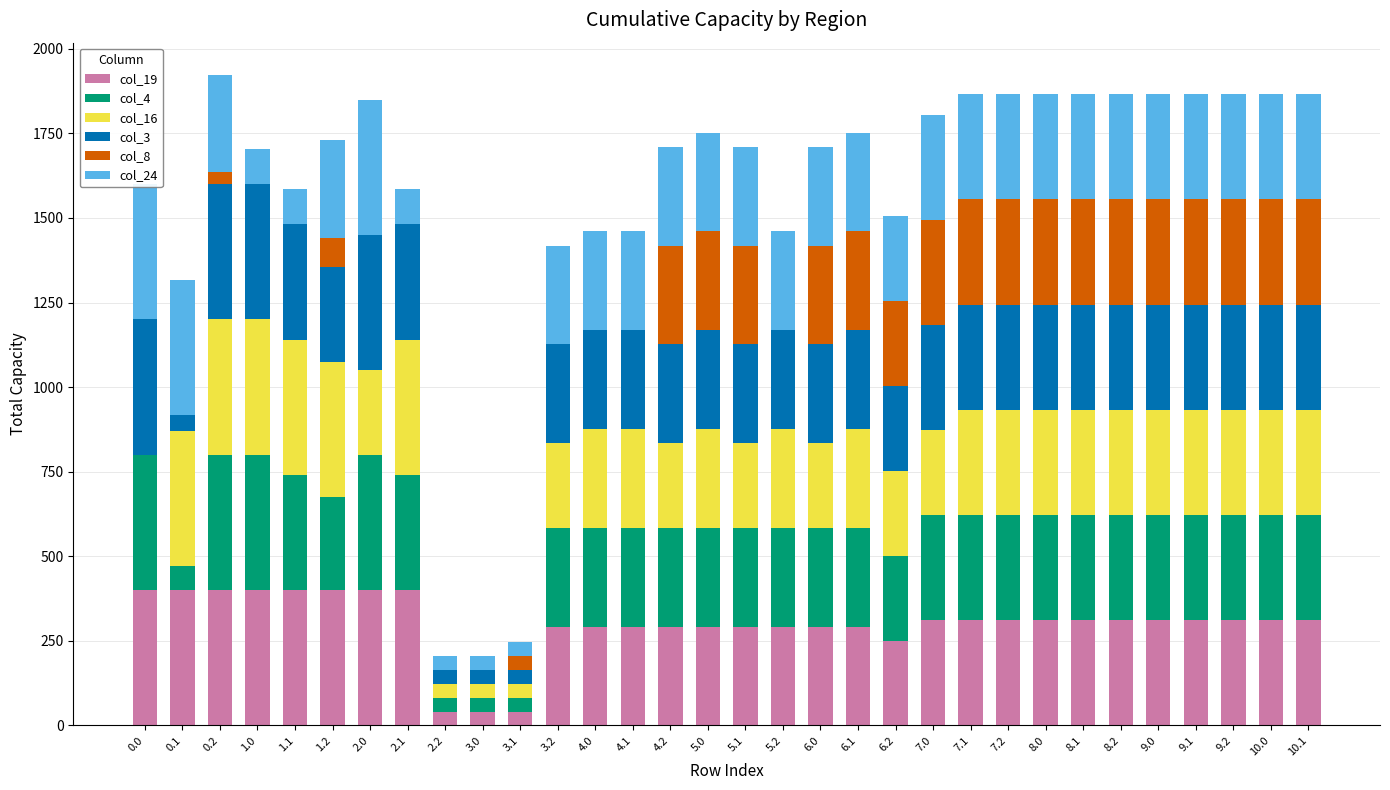

What position from the left is 1.2?

6